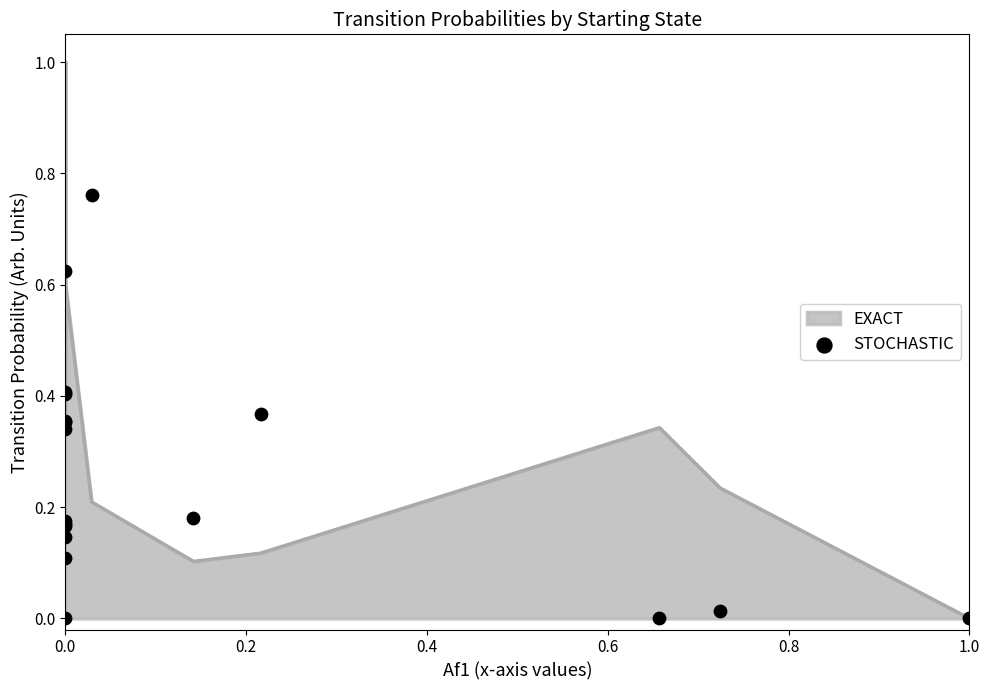

What is the change in value from 0.4 to 11?

-0.2